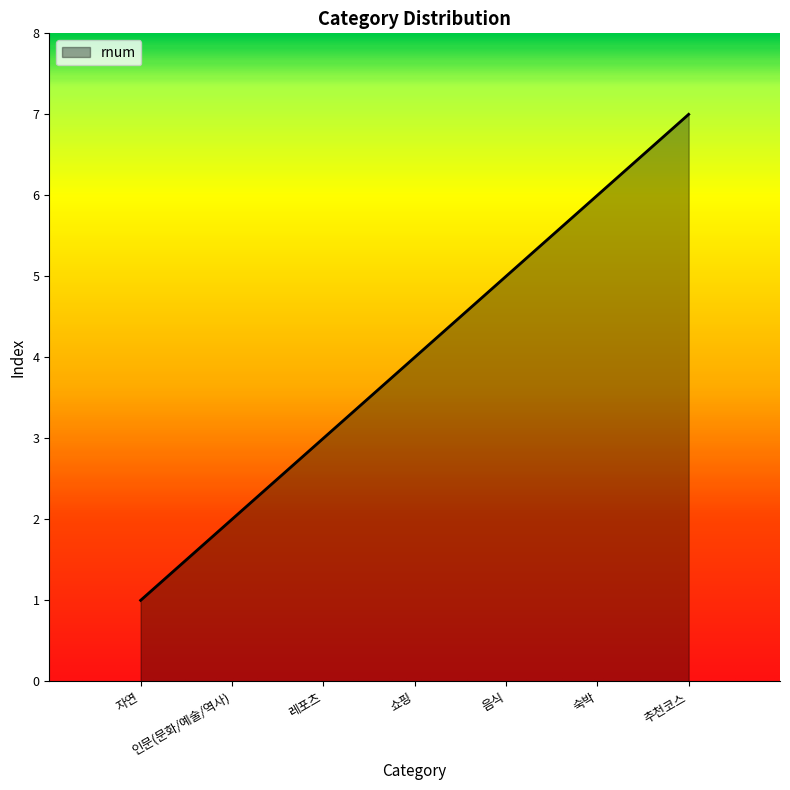

What position from the left is 레포츠?

3